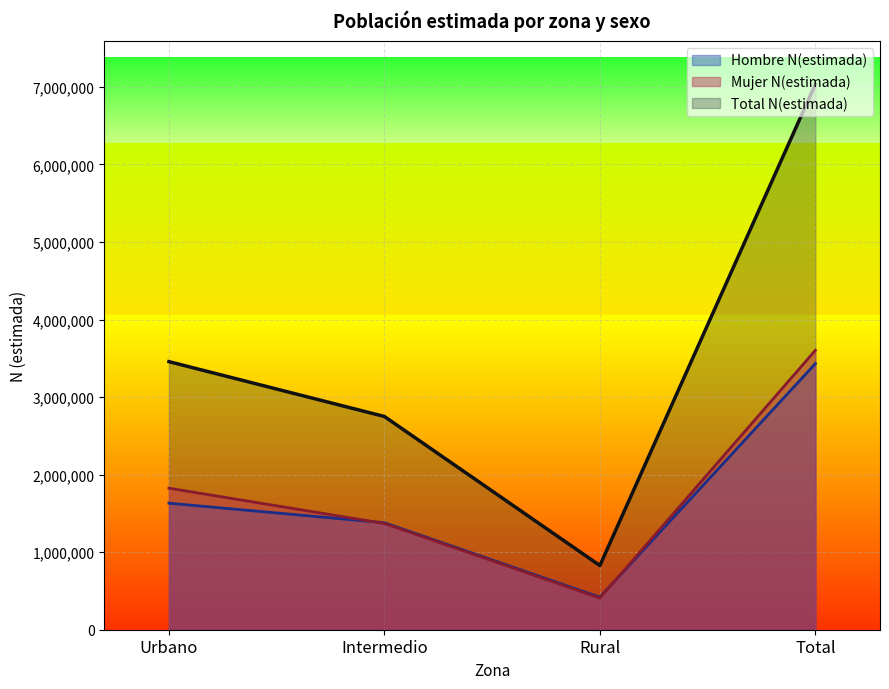

The Mujer N(estimada) series shows 407412 at Rural. True or false?

True